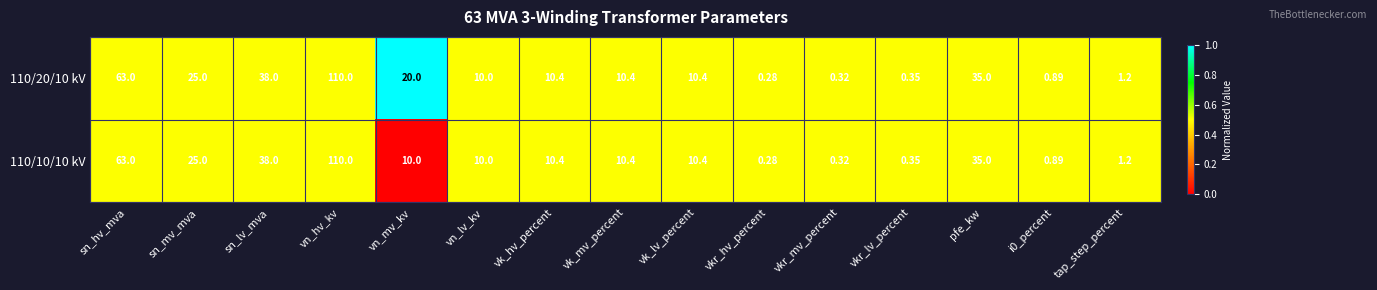

Where does the 110/10/10 kV series first go above 10?

sn_hv_mva